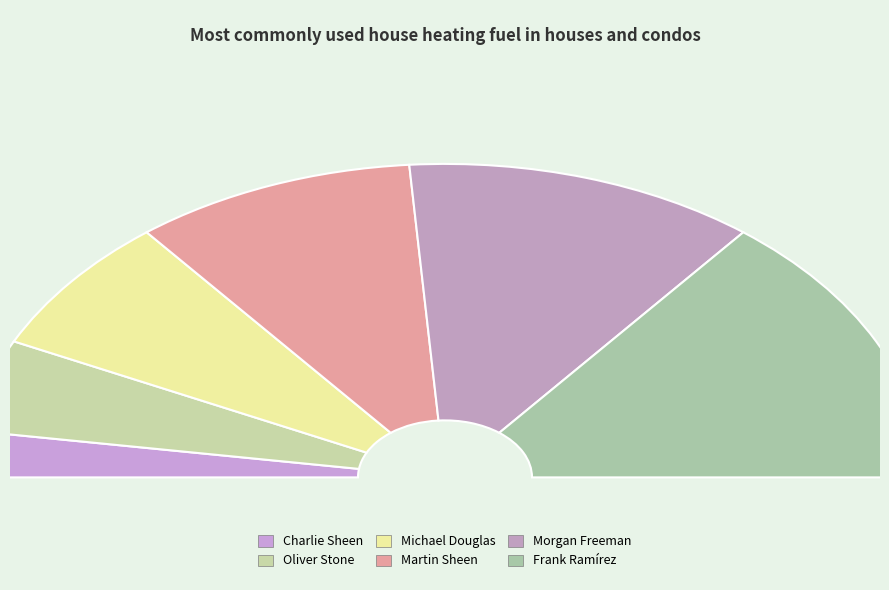

Is there any slice that represents more than half of the pie?

No